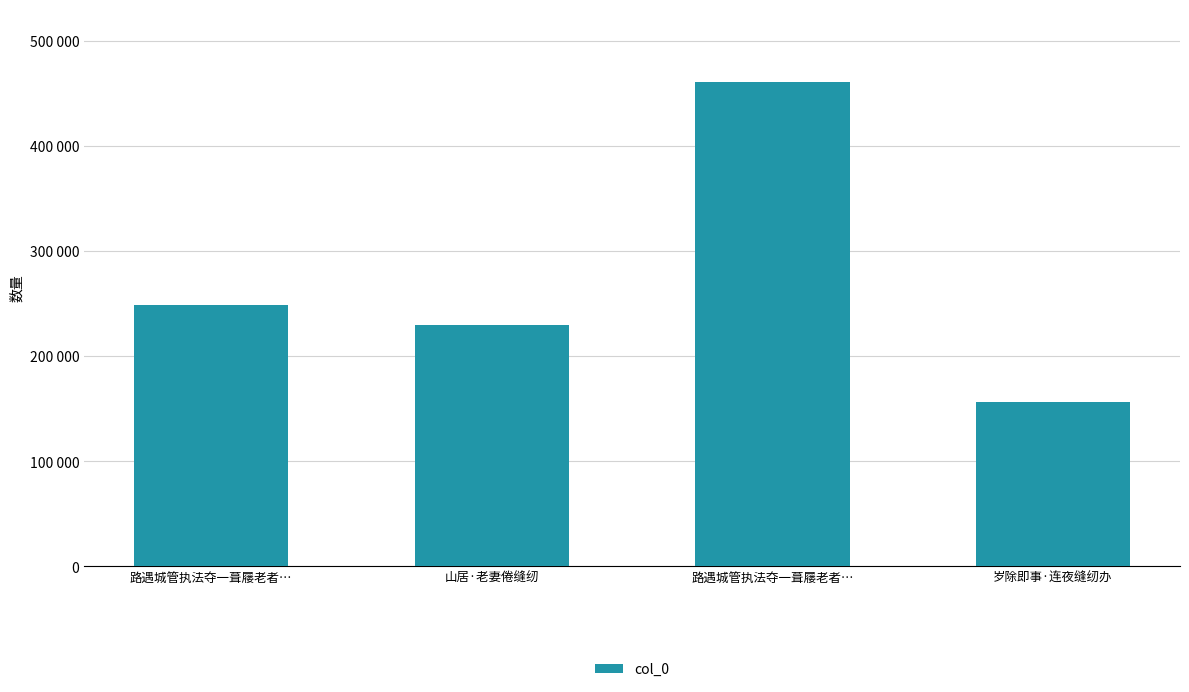

What is the greatest value displayed?

461024